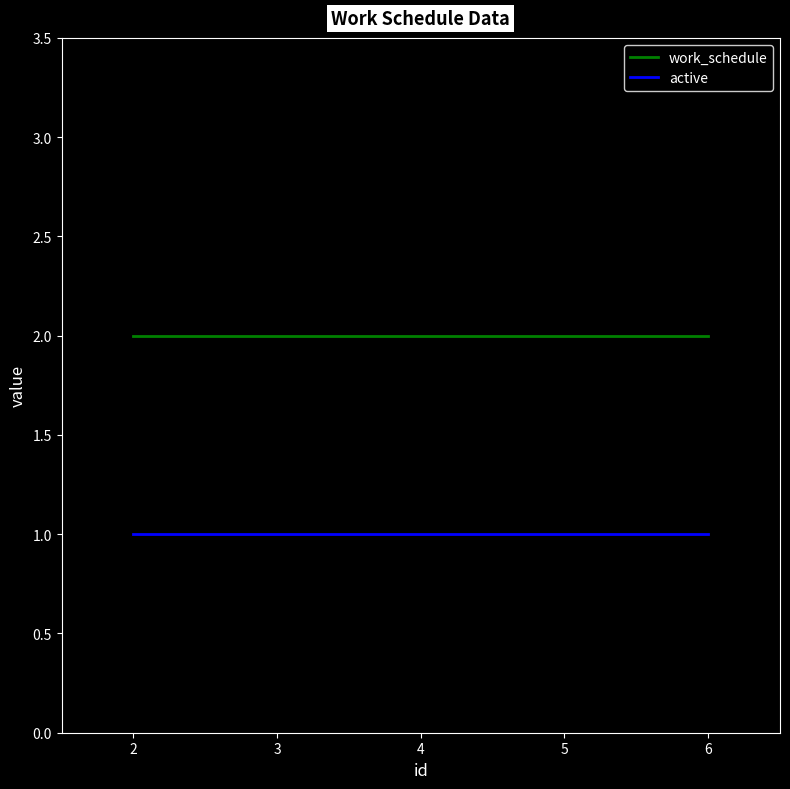

True or false: work_schedule and active intersect in this chart.

False